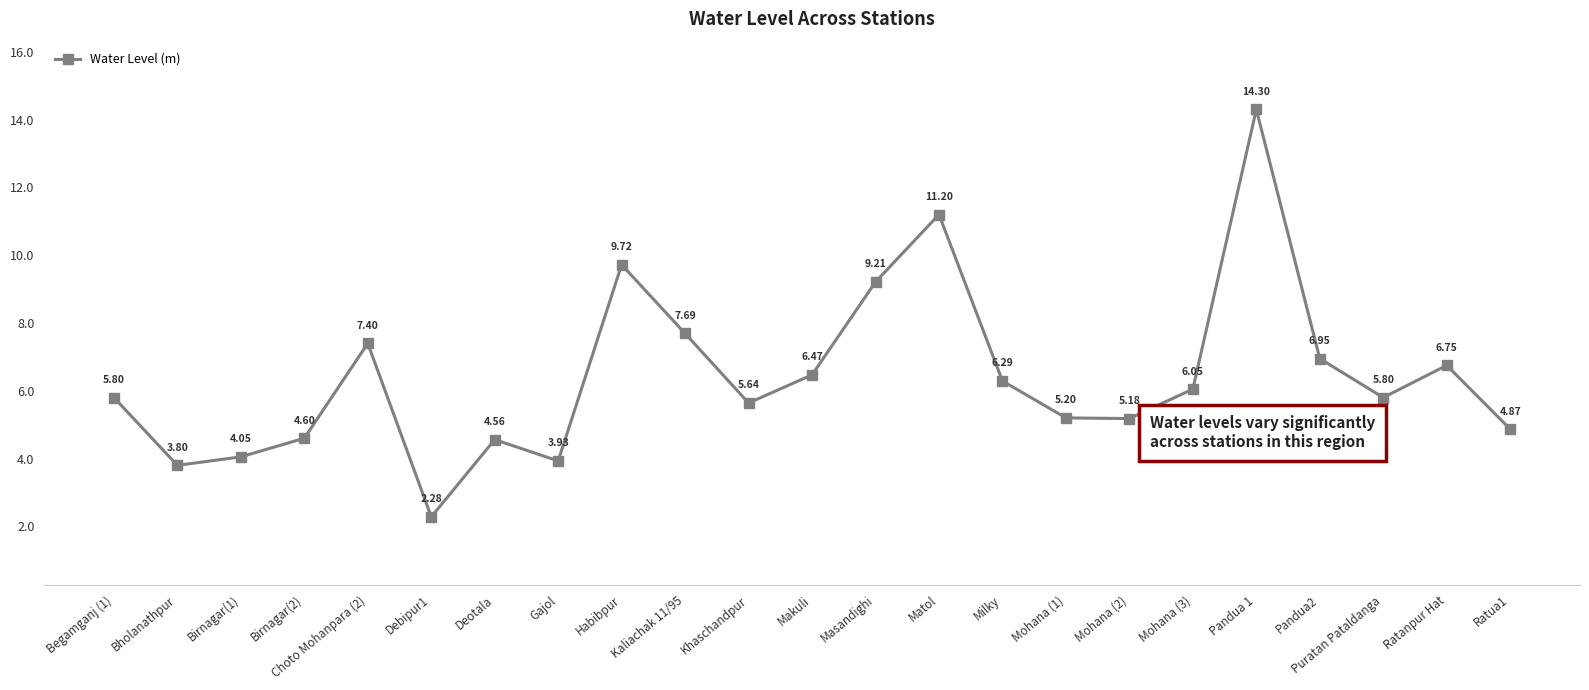

Between Ratanpur Hat and Kaliachak 11/95, which is larger?

Kaliachak 11/95